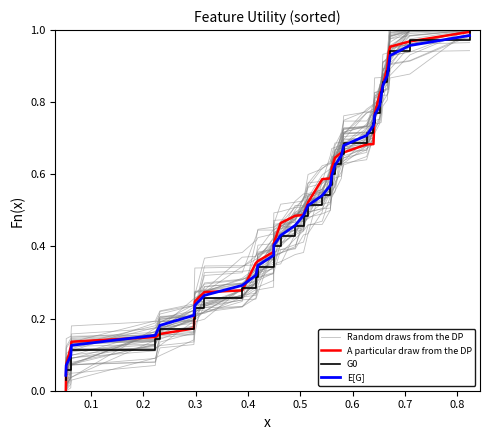

What is the average value of the Random draws from the DP series?

0.5